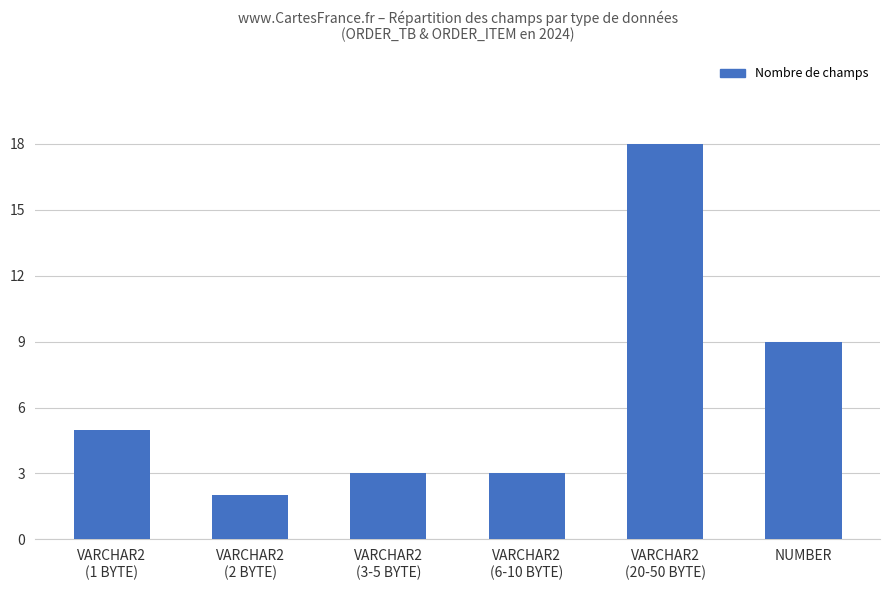

Approximately how many times larger is the value at VARCHAR2
(3-5 BYTE) compared to VARCHAR2
(1 BYTE)?

0.6